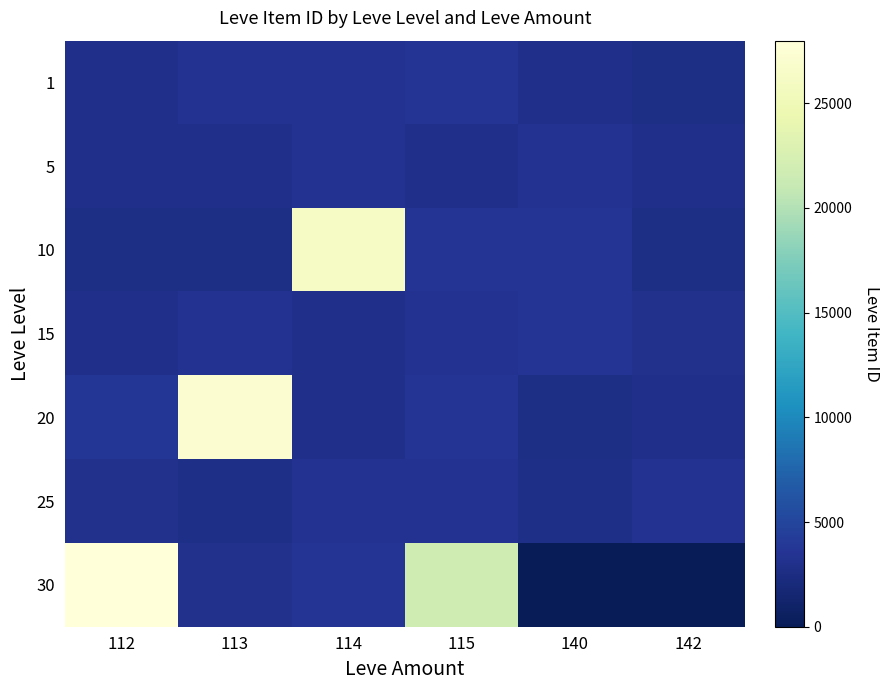

Which category has the highest value across all series?

112